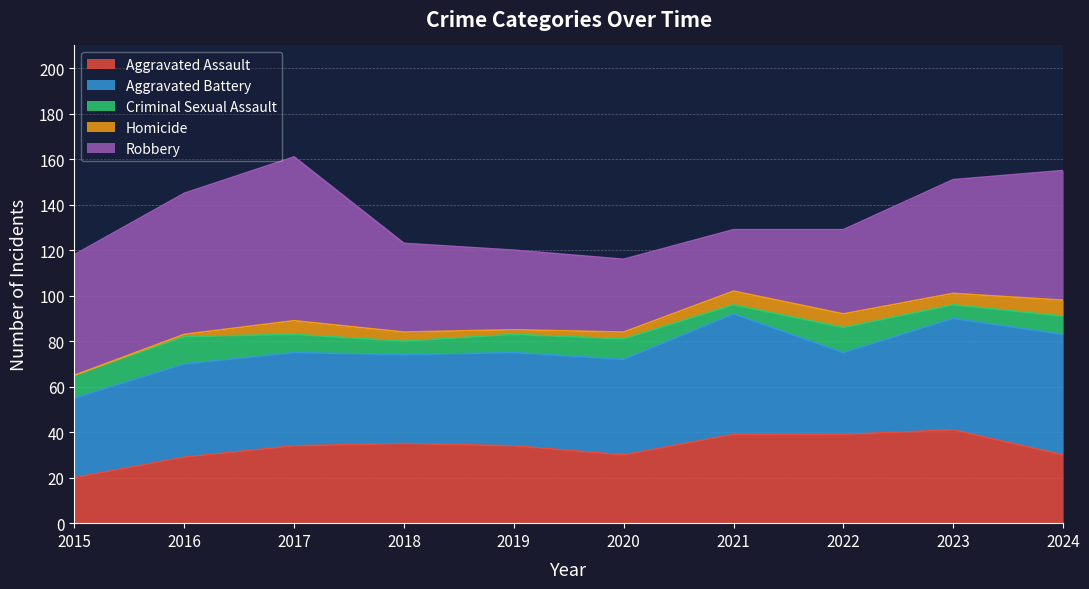

What is the value of the Criminal Sexual Assault point at the 8th from the left?

11